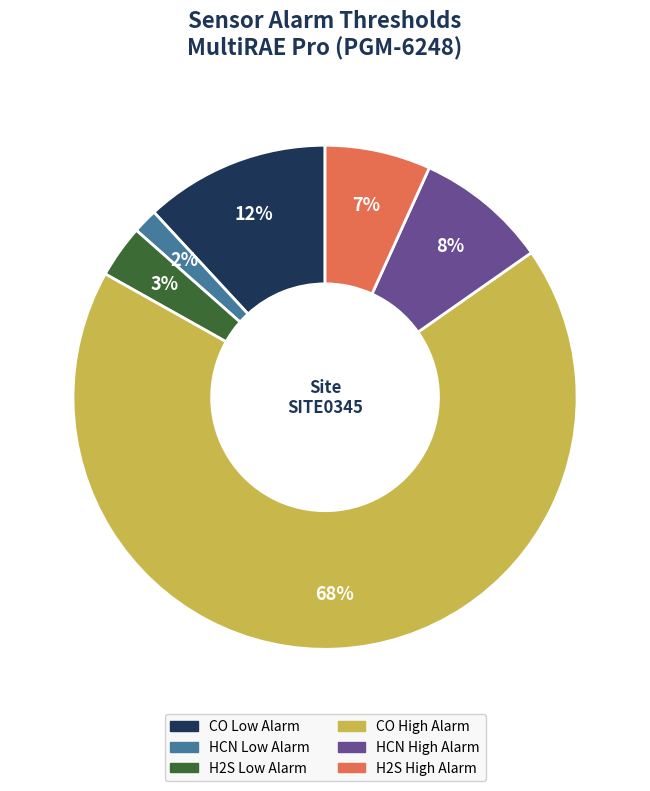

To the nearest percent, what is the average slice percentage?

17%